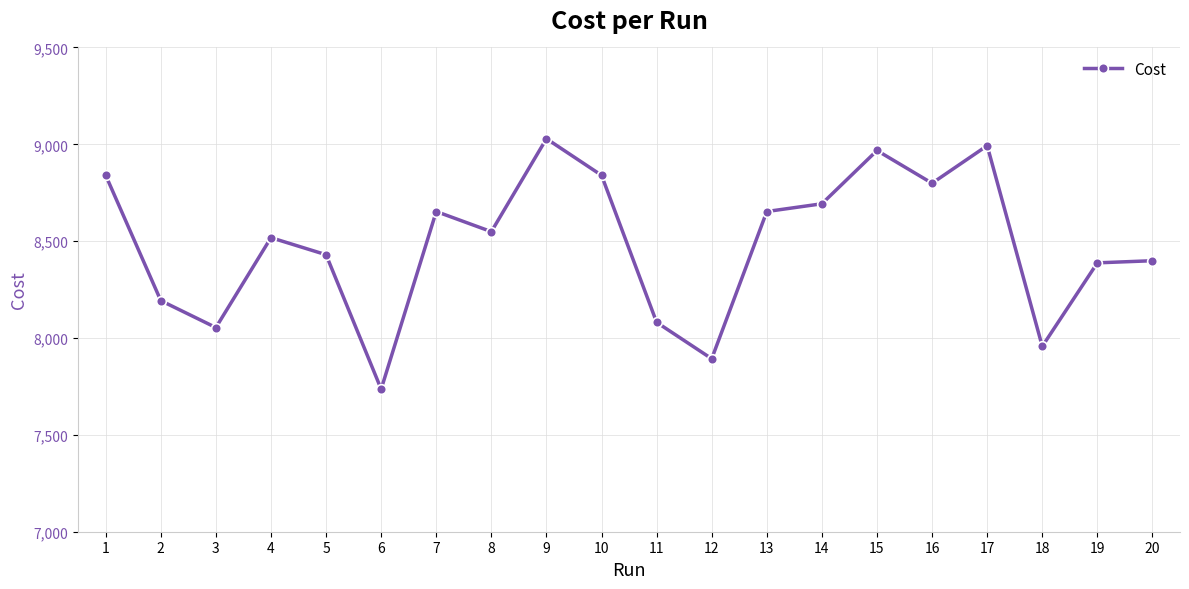

Reading left to right, list all the values displayed in this chart.

8840.0	8193.0	8054.0	8518.0	8430.0	7736.0	8653.0	8549.0	9029.0	8840.0	8081.0	7893.0	8653.0	8693.0	8968.0	8799.0	8993.0	7957.0	8388.0	8399.0